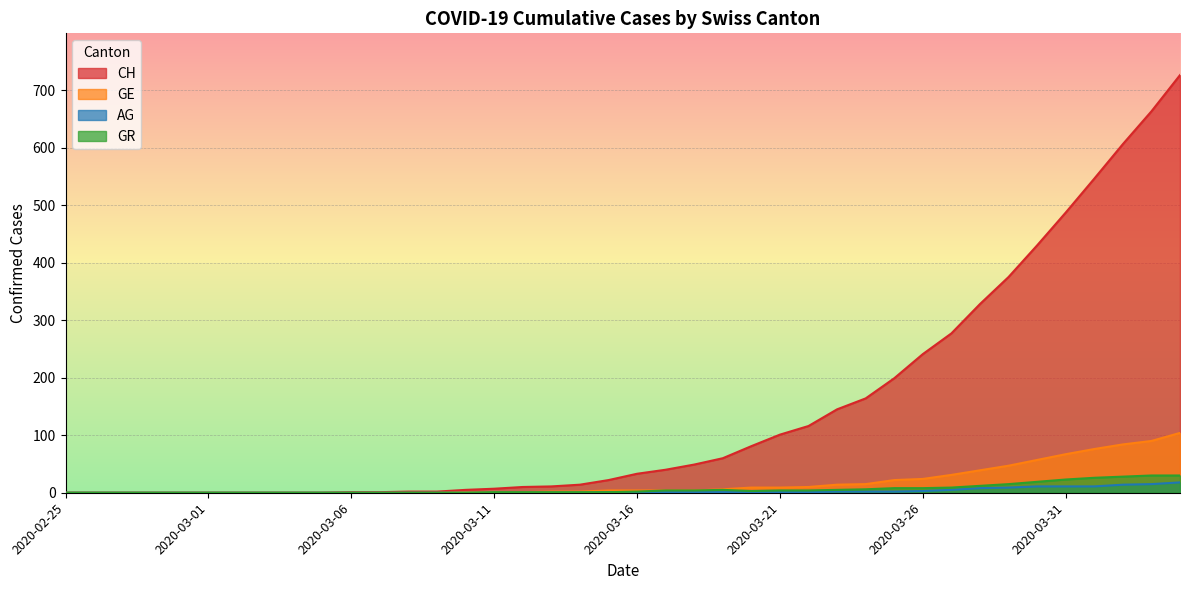

True or false: AG and GE intersect in this chart.

False